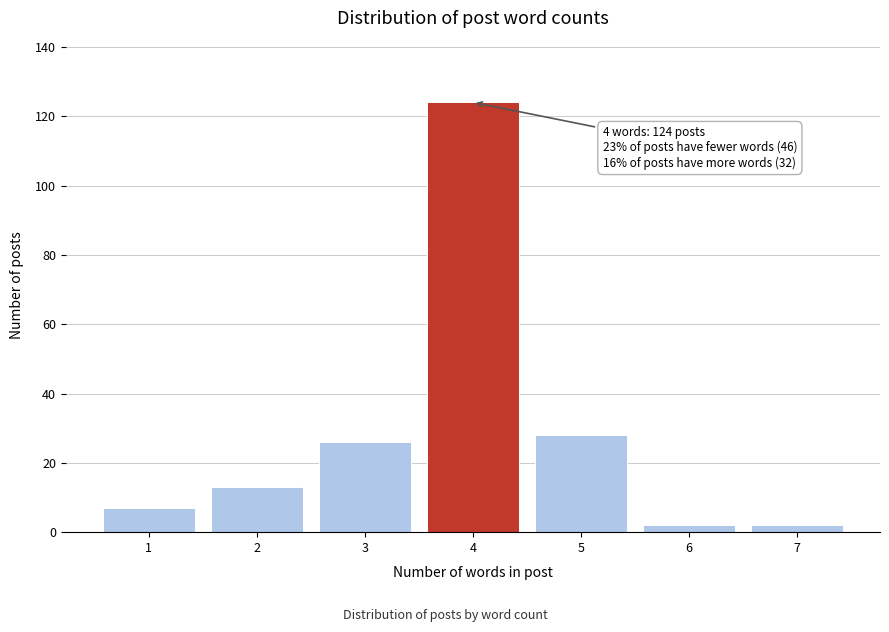

Reading left to right, extract all data points from this chart.

1=7	2=13	3=26	4=124	5=28	6=2	7=2